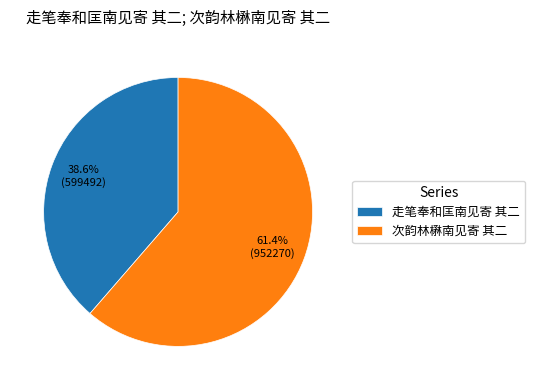

Is the sum of 次韵林楙南见寄 其二 and 走笔奉和匡南见寄 其二 greater than half?

Yes